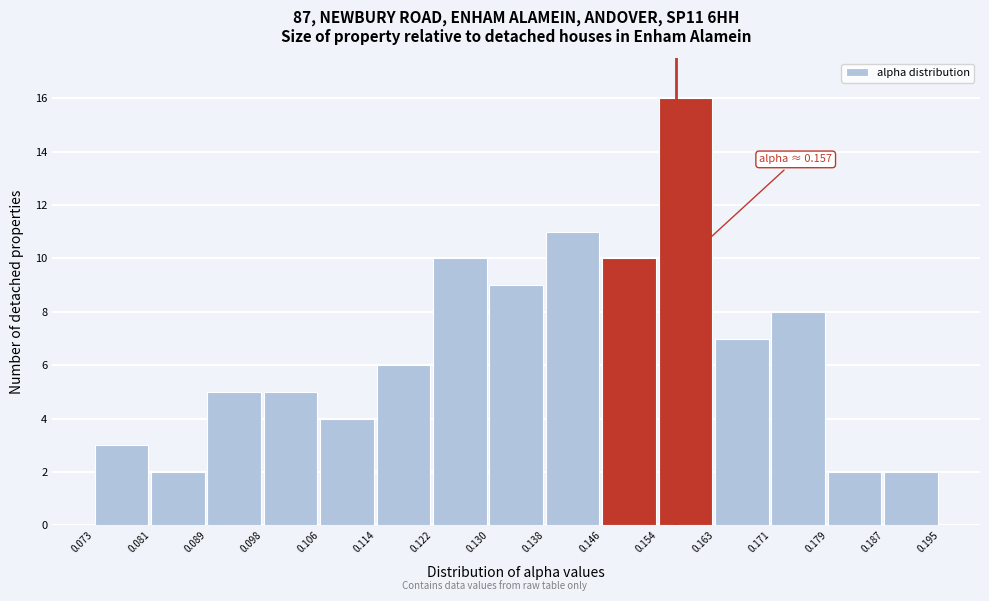

Over which range of the x-axis is the bar tallest?

0.154 to 0.163